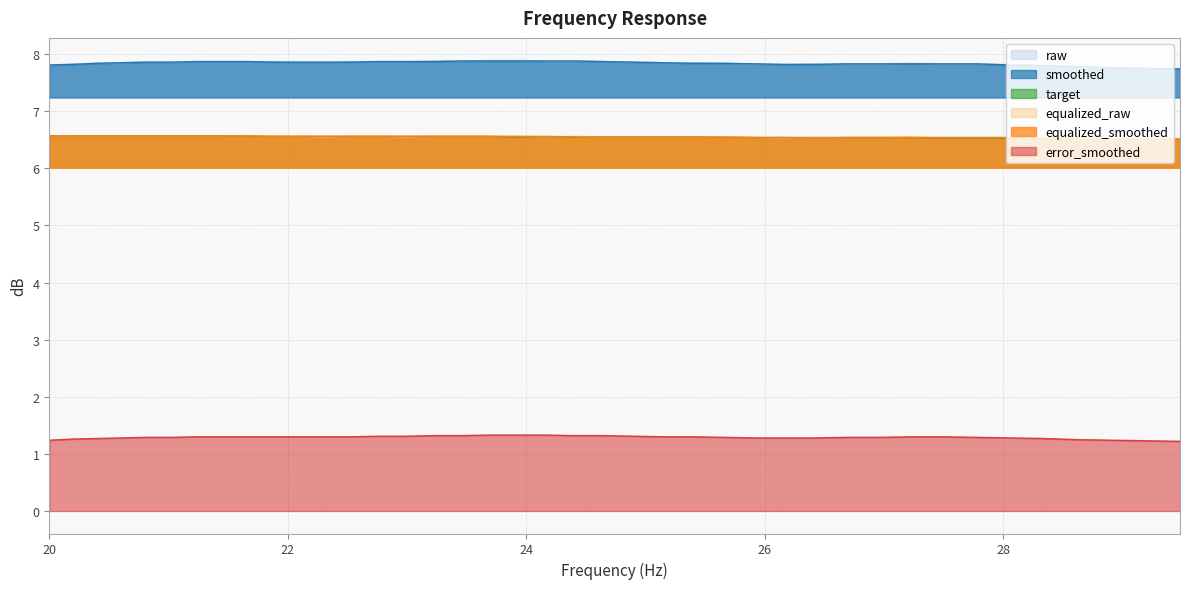

What is the maximum value shown in the chart?

7.9